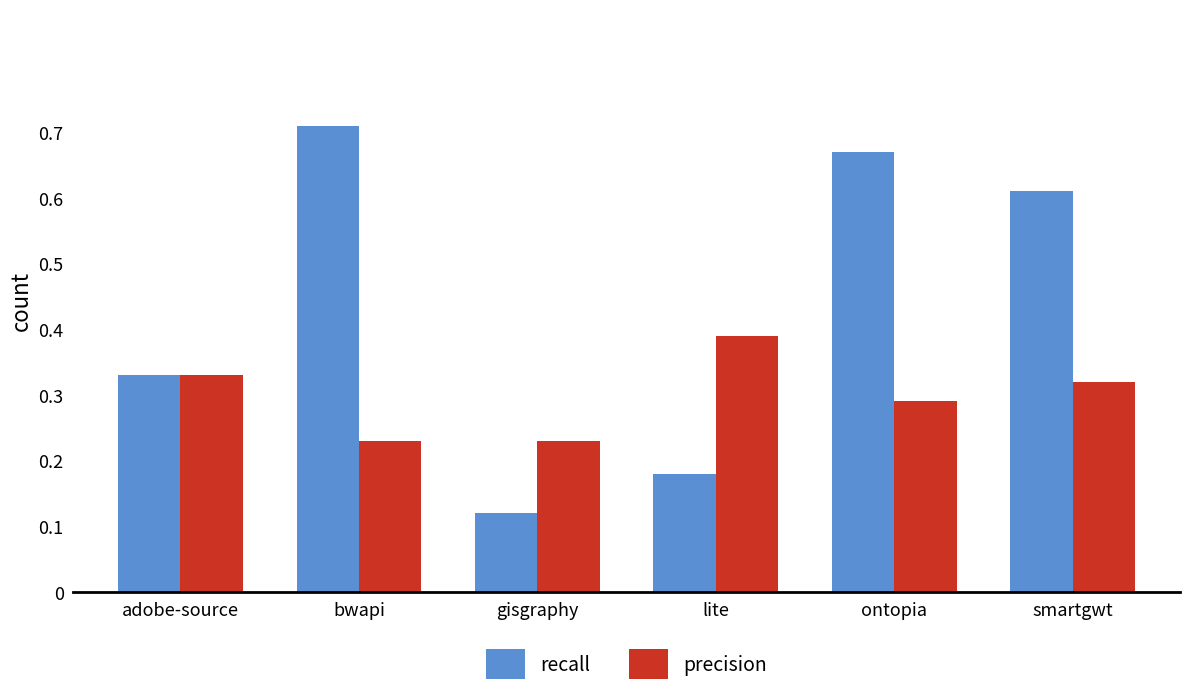

Which series has the largest range (max minus min)?

recall